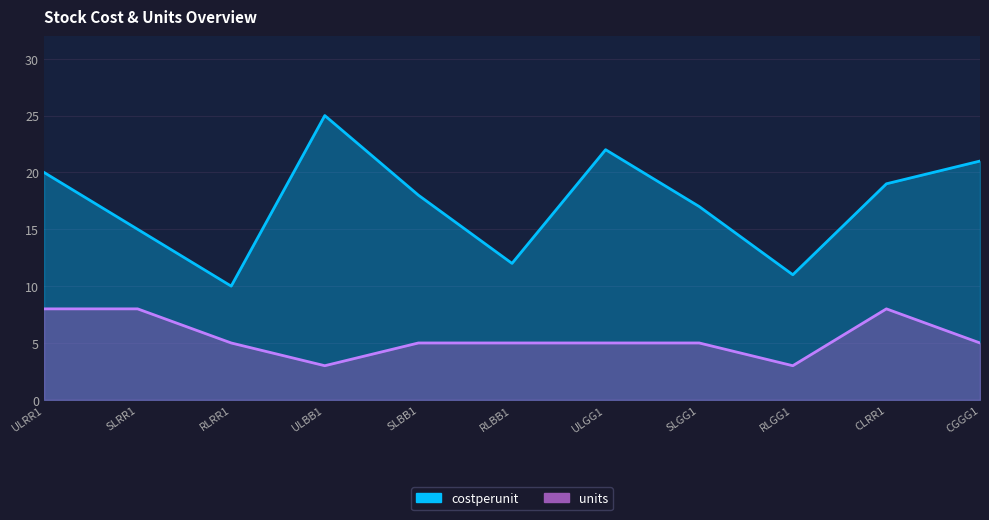

What is the label of the 4th point from the left?

ULBB1